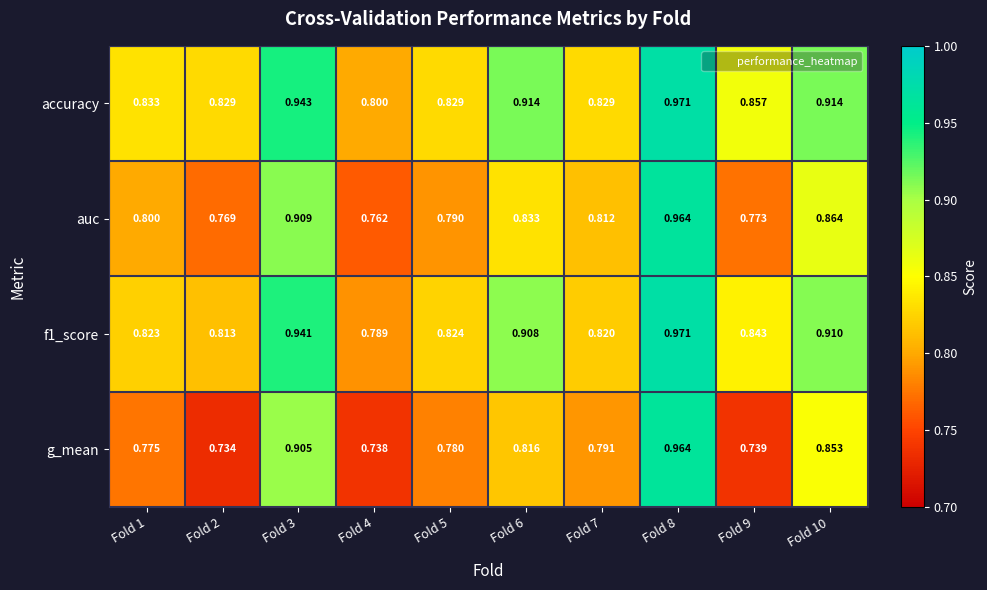

Which series has the largest range (max minus min)?

g_mean